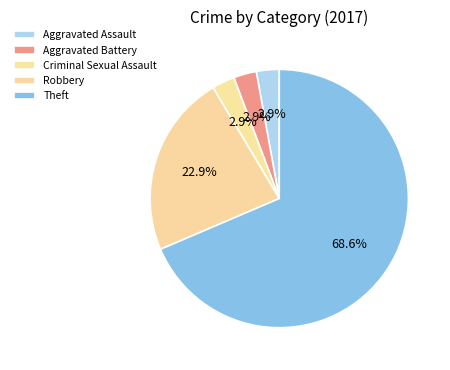

Count the number of slices in the pie.

5